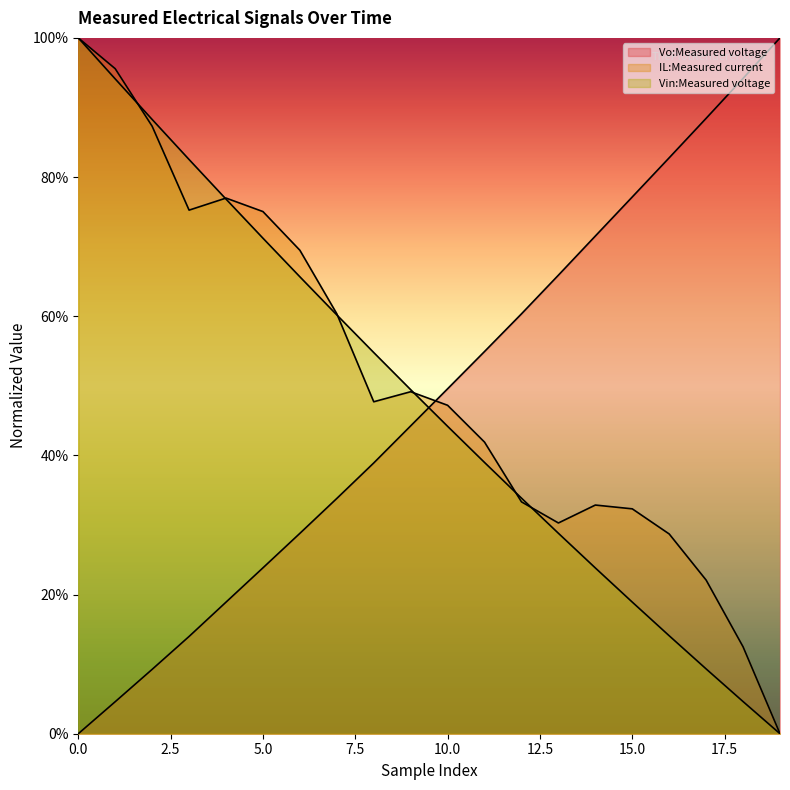

What is the spread (max minus min) of values at 1?

91.0